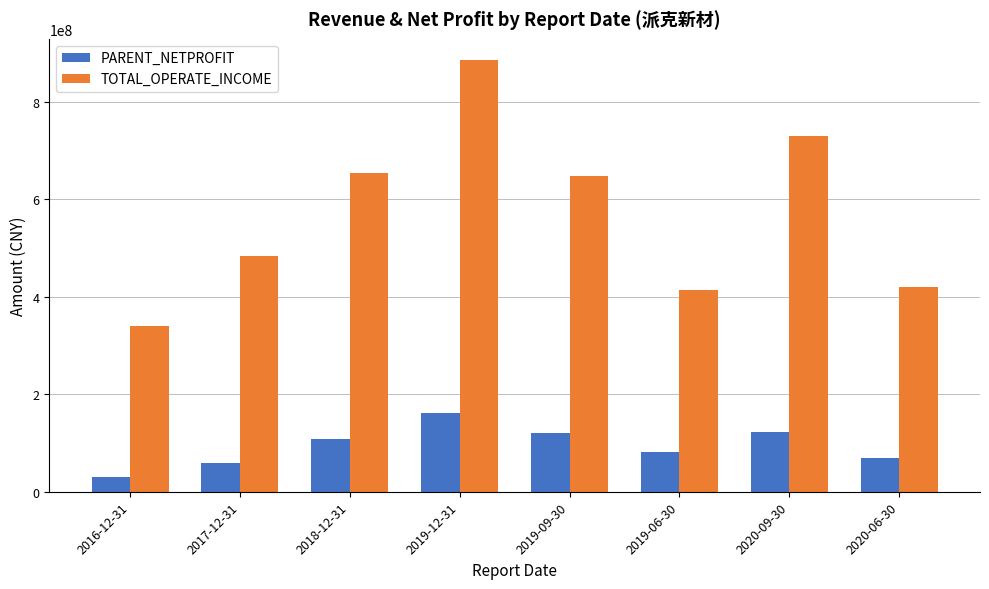

Between 2018-12-31 and 2020-09-30, which series saw the biggest shift?

TOTAL_OPERATE_INCOME